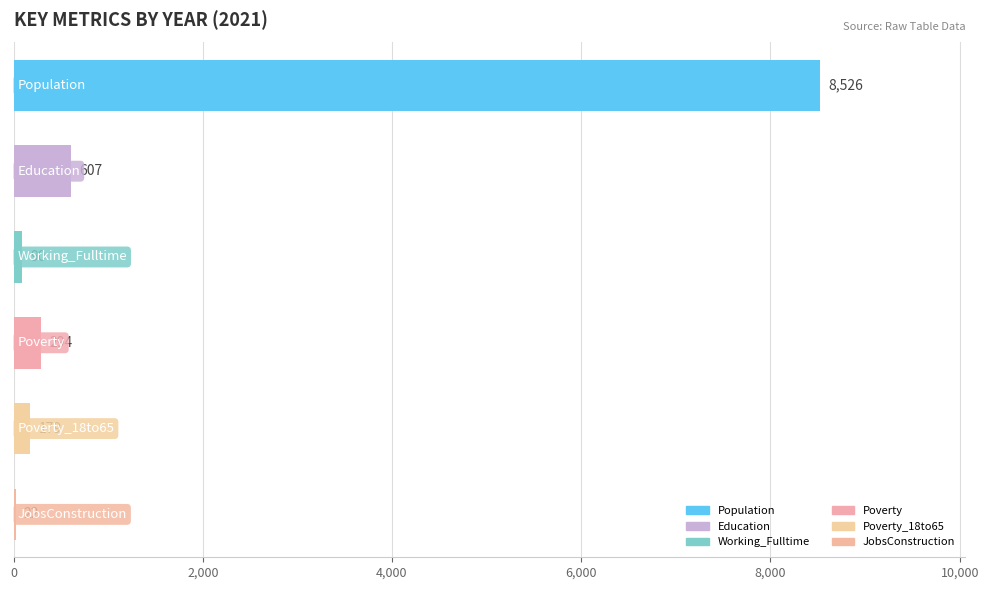

How many series are shown in this chart?

1